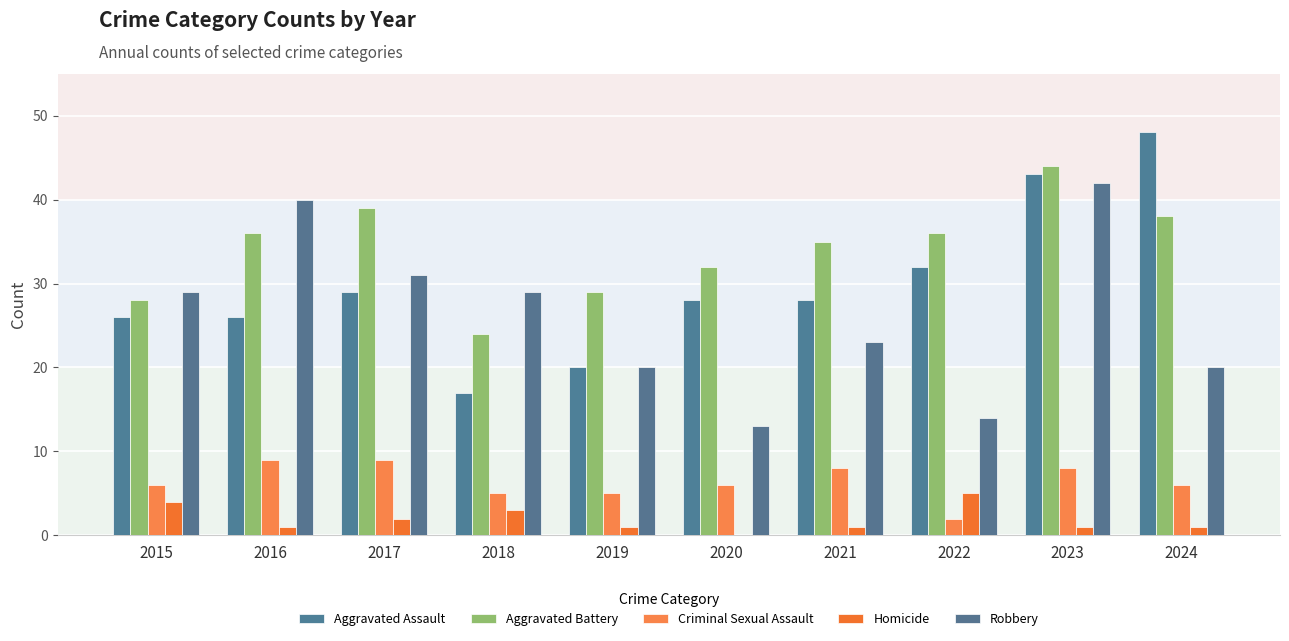

How many groups of bars are there?

10